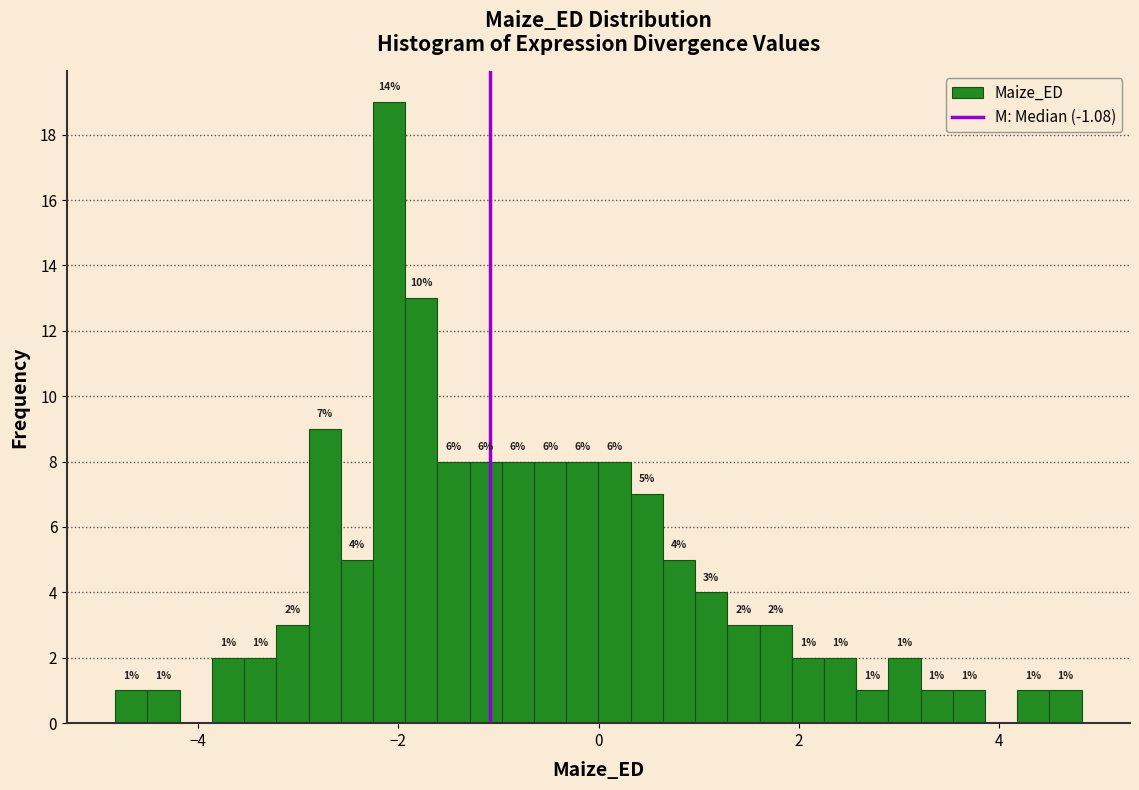

Around what value on the x-axis is the tallest bar? Give the approximate position of its centre, as read against the axis.

-2.0